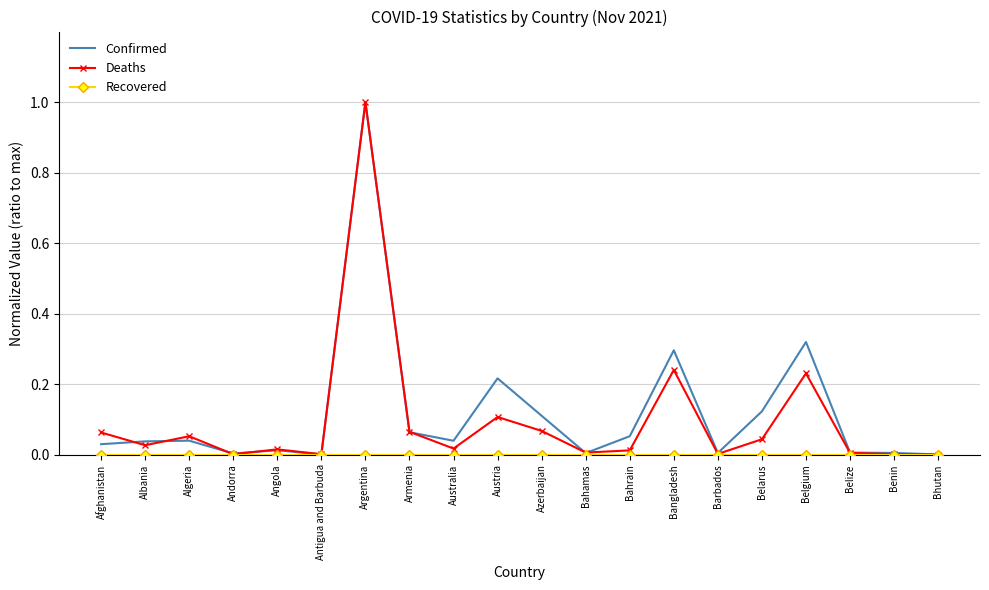

Which label corresponds to the largest value in the chart?

Argentina